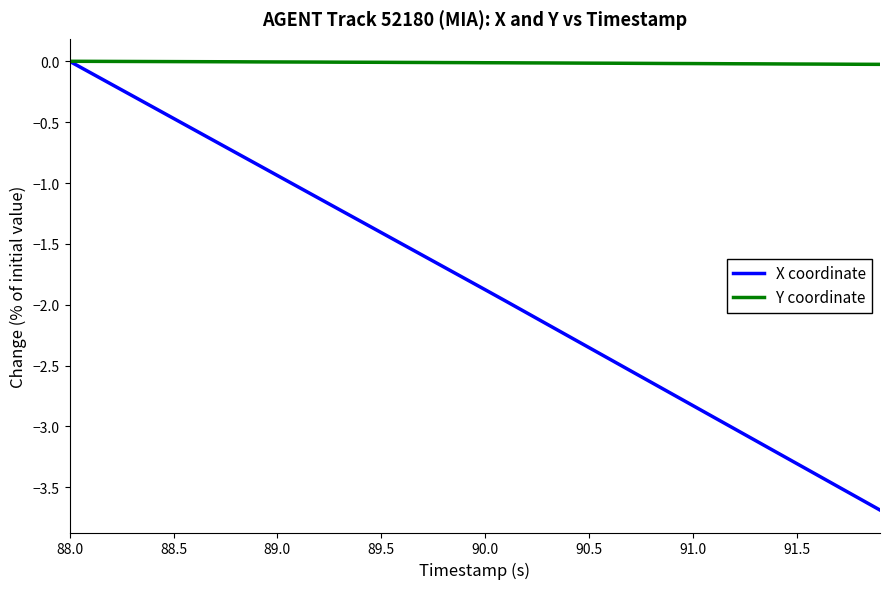

Which series has the largest total across all categories?

Y coordinate